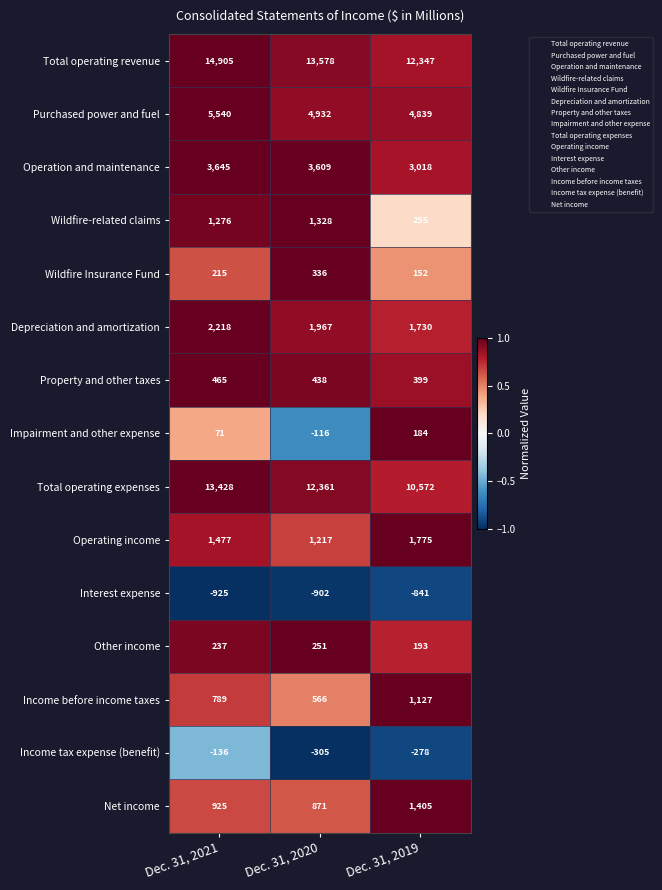

At which category is the sum across all series the highest?

Dec. 31, 2021